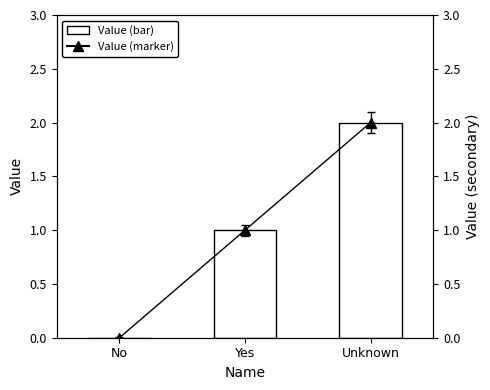

What is the difference between the Value (marker) values at No and Yes?

1